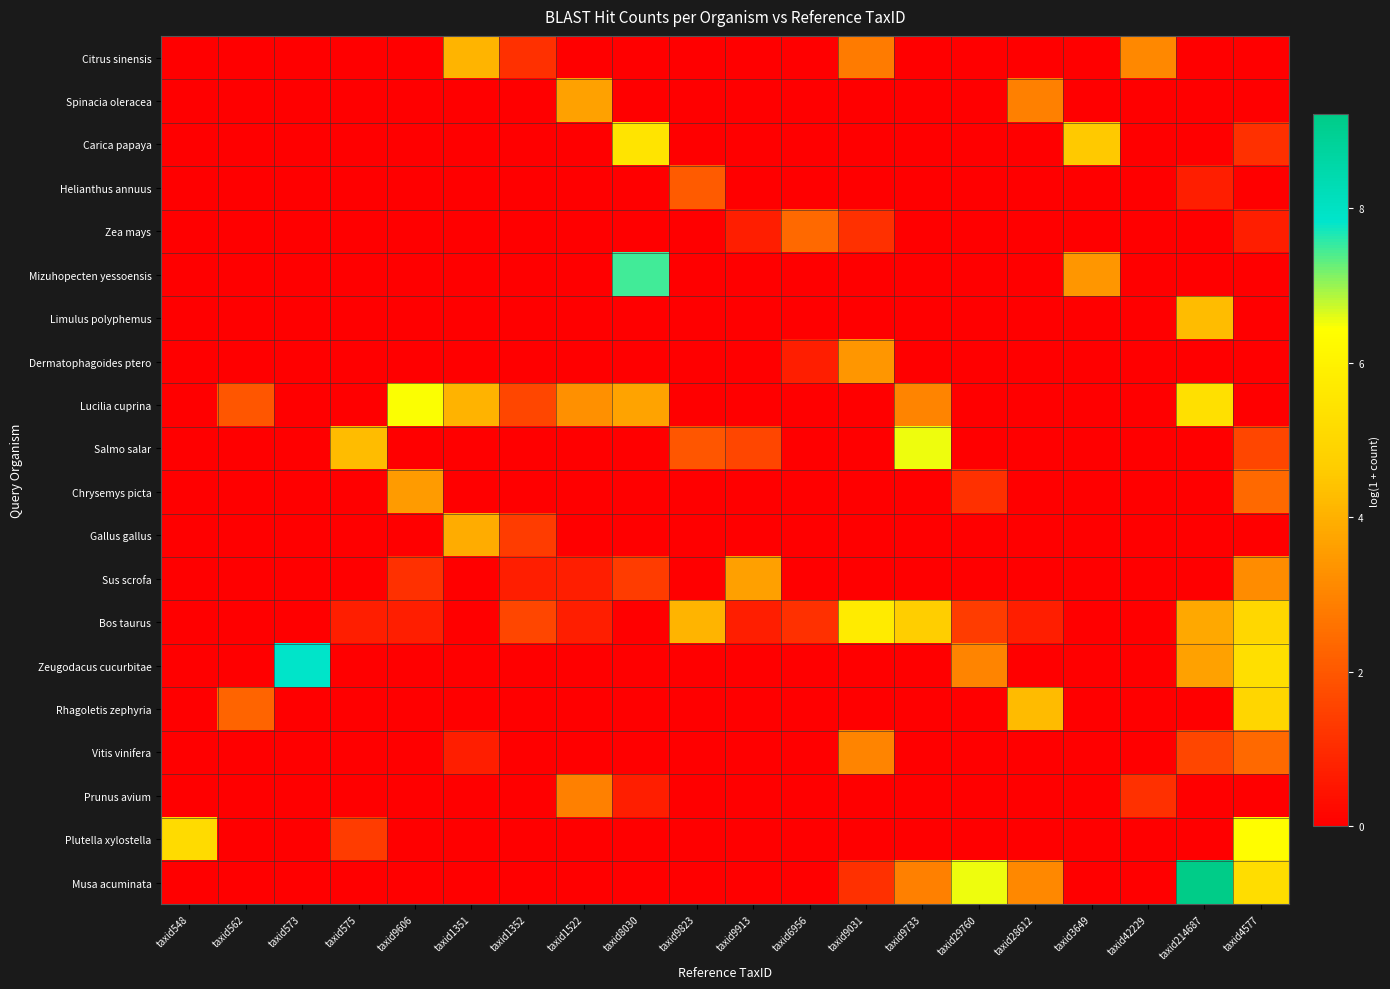

What is the spread (max minus min) of values at taxid548?

5.2